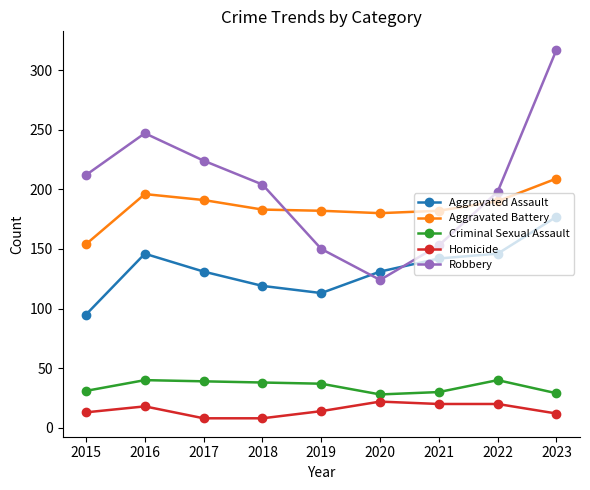

Does the chart have visible grid lines?

No